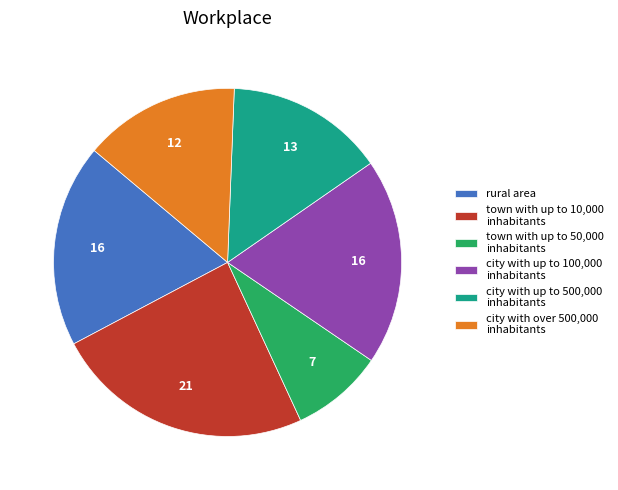

Does rural area represent more than half of the total?

No